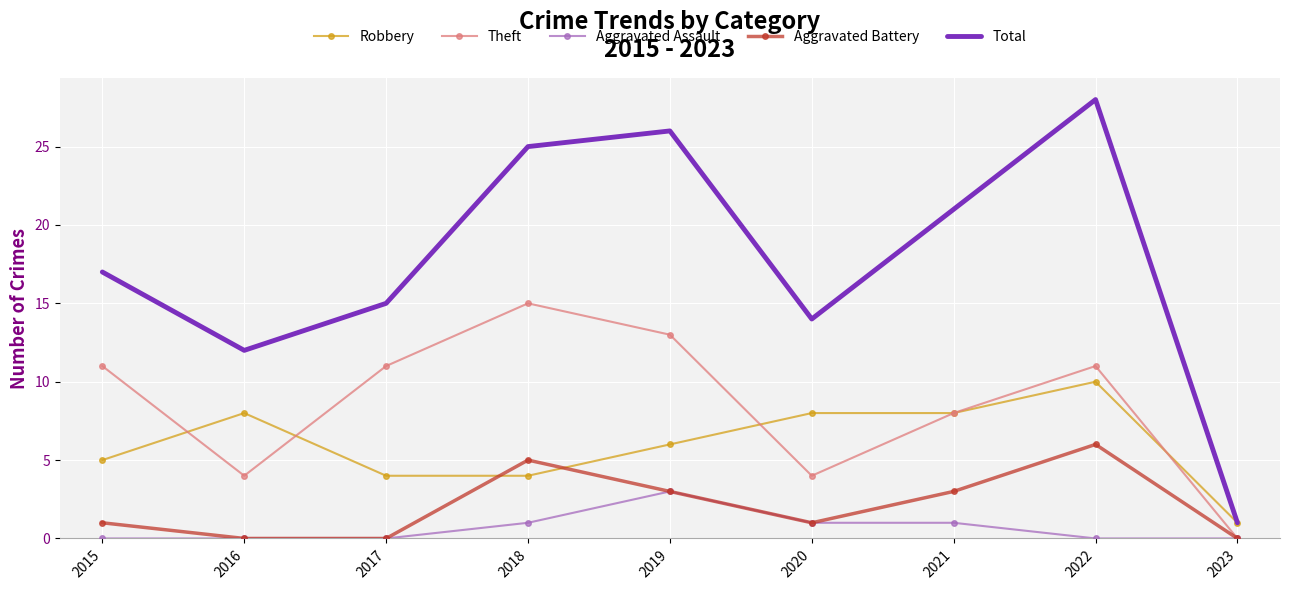

Which series has the largest total across all categories?

Total